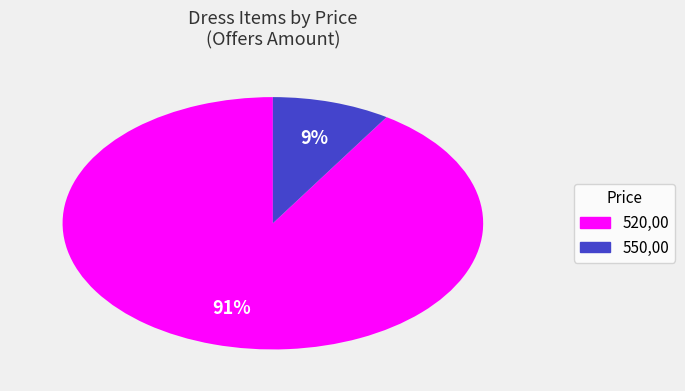

Which category has the biggest portion of the pie?

520,00